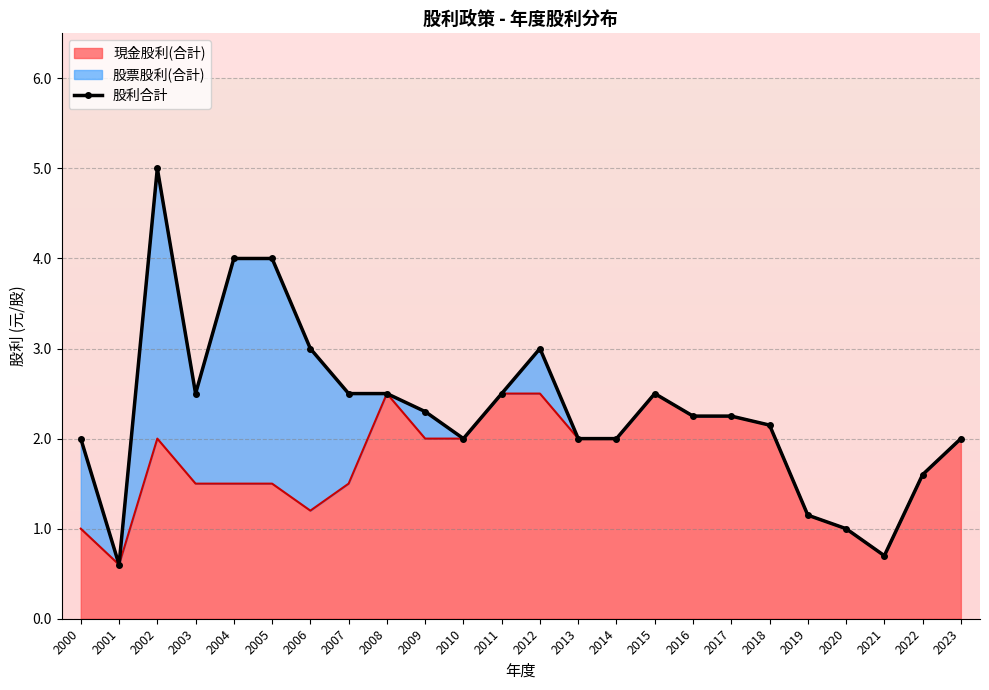

How many lines are shown in the chart?

1